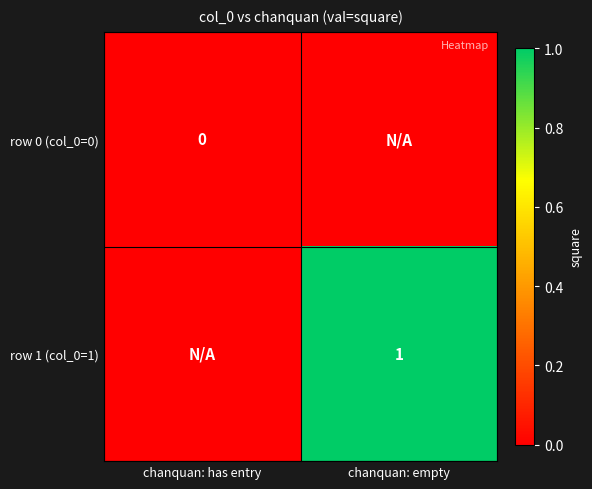

Rank the series by their average value, from lowest to highest.

row 0 (col_0=0), row 1 (col_0=1)